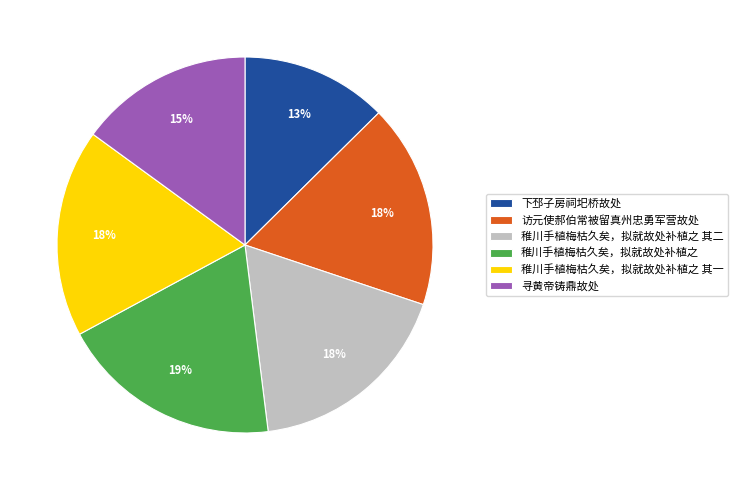

Does 寻黄帝铸鼎故处 account for over 50% of the chart?

No